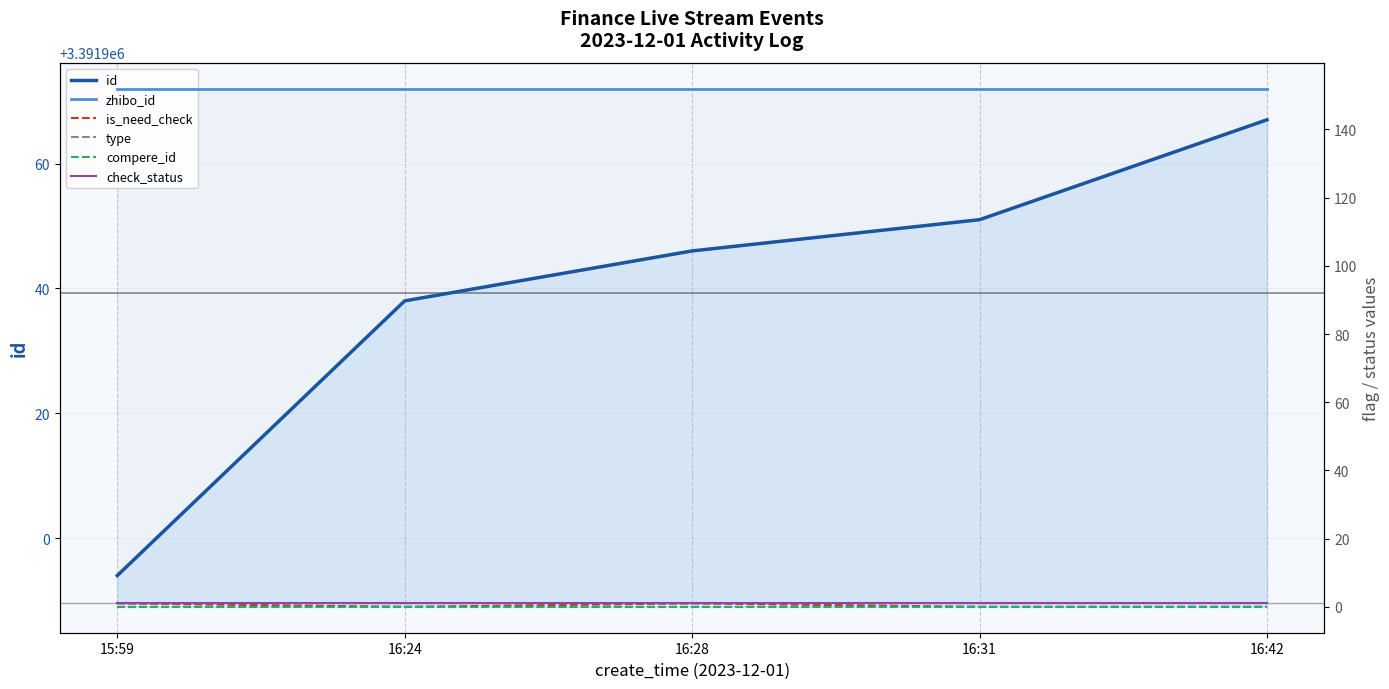

True or false: zhibo_id and is_need_check cross at least once.

False